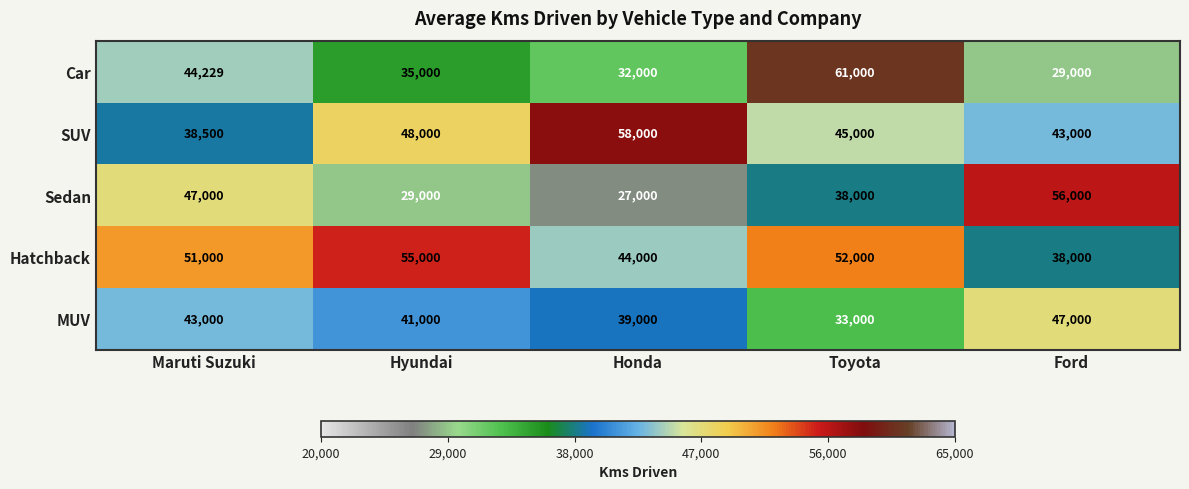

At which label does MUV reach its peak?

Ford